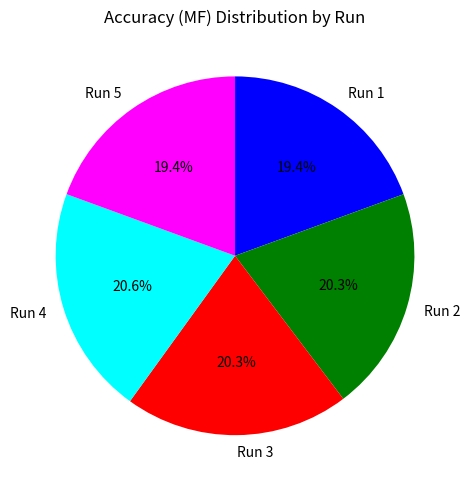

Between Run 1 and Run 4, which is larger?

Run 4